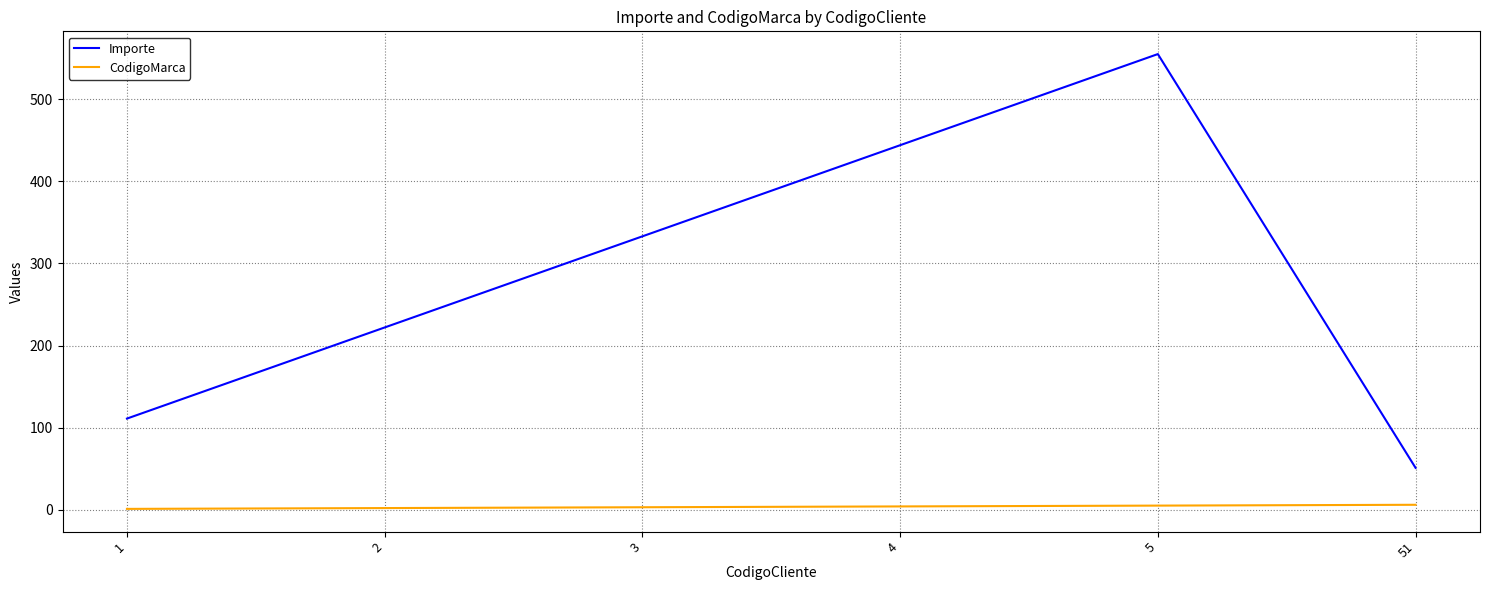

List the series in order of their overall mean, highest first.

Importe, CodigoMarca